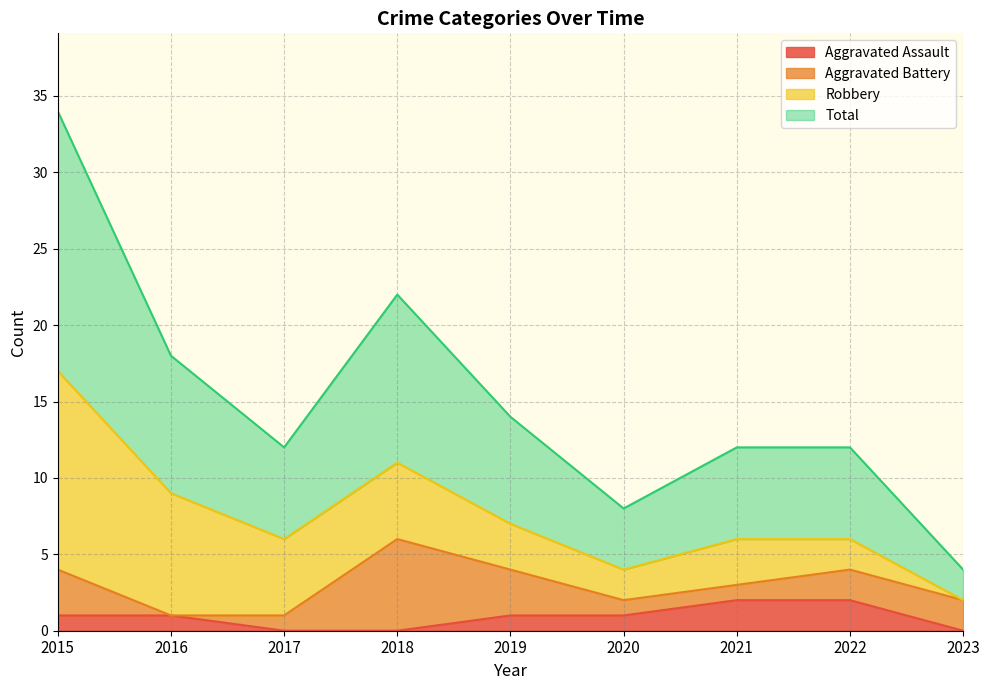

How many lines are shown in the chart?

4